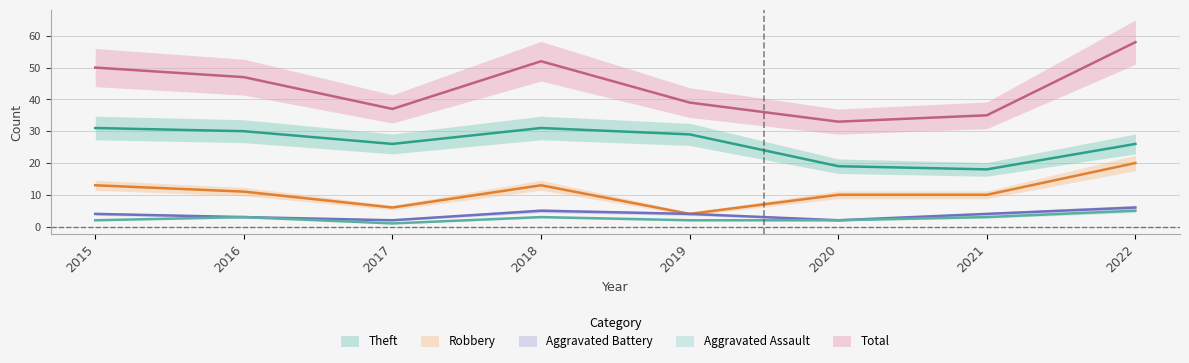

At which label is Theft closest to 24?

2017